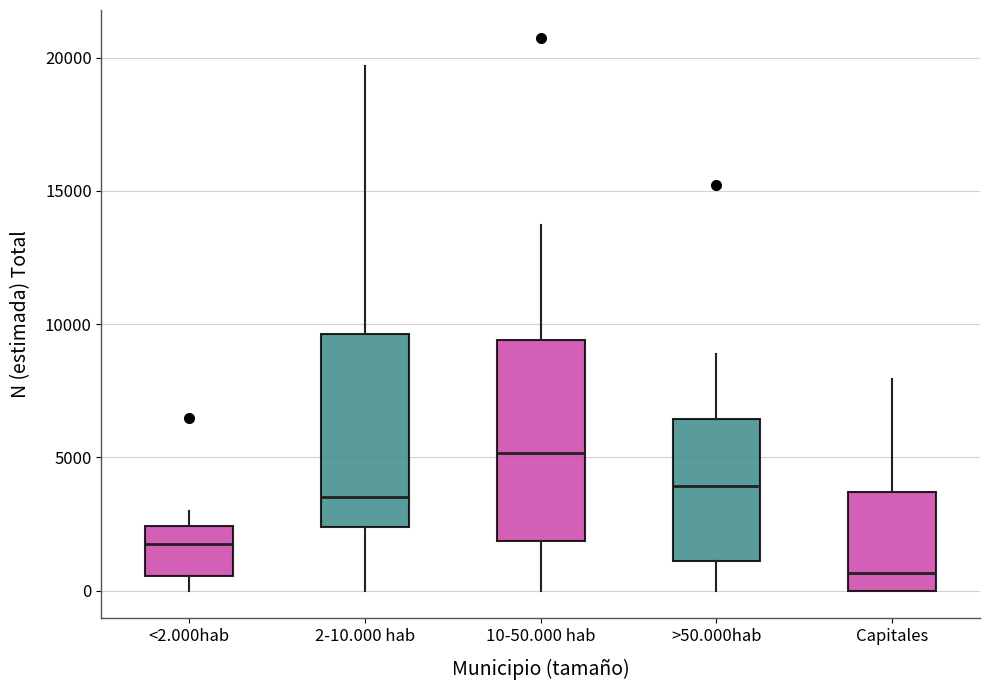

Reading left to right, read every box against the y-axis: the position of its median line, the range the box covers, and the ends of its whiskers. The values are not printed on the chart, so give them approximately, as read against the axis.

<2.000hab: median 2000, box 500 to 2500, whiskers 0 to 3000
2-10.000 hab: median 3500, box 2500 to 9500, whiskers 0 to 19500
10-50.000 hab: median 5000, box 2000 to 9500, whiskers 0 to 13500
>50.000hab: median 4000, box 1000 to 6500, whiskers 0 to 9000
Capitales: median 500, box 0 to 3500, whiskers 0 to 8000